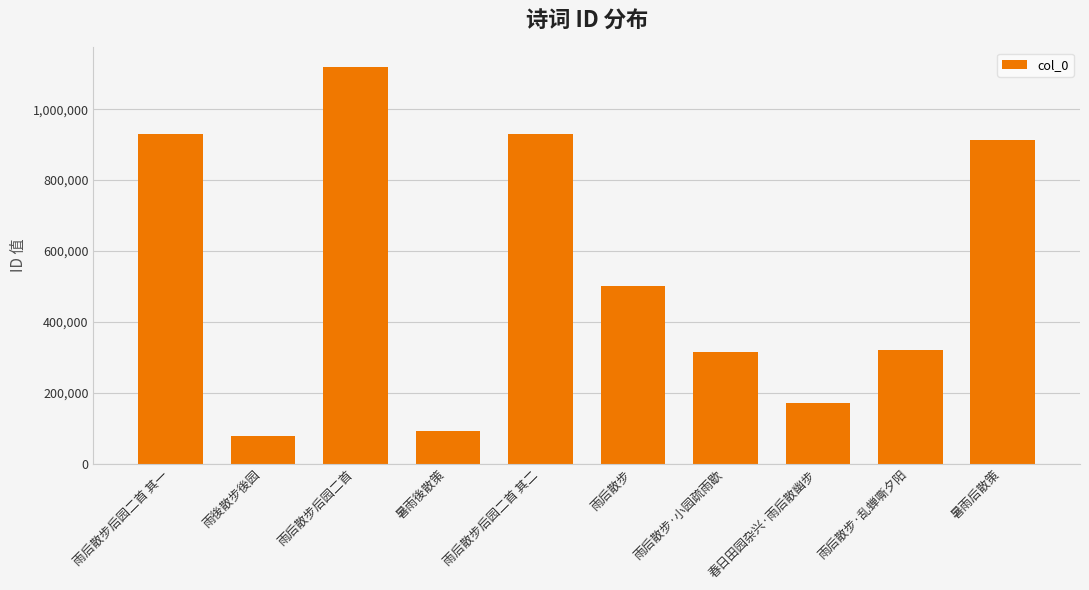

True or false: the data shows 79168 at 雨後散步後园.

True